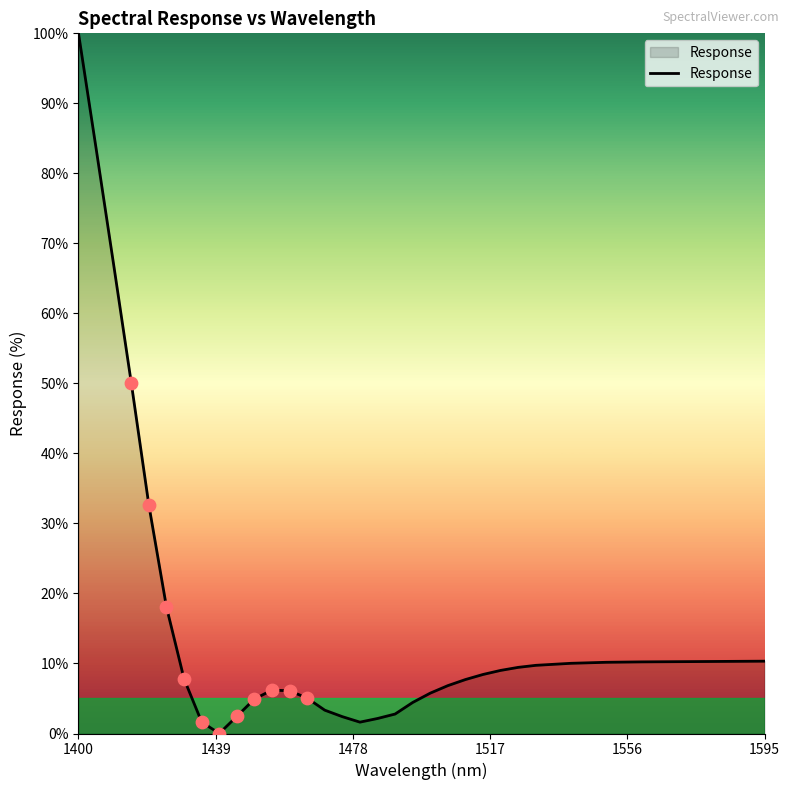

What is the difference between the maximum and minimum values?

100.0